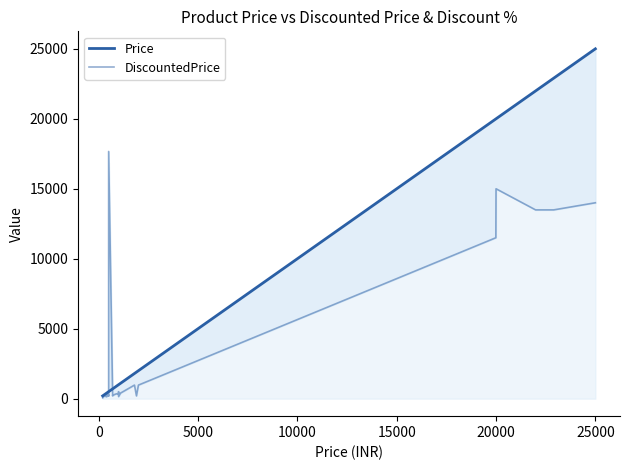

How many lines are shown in the chart?

2